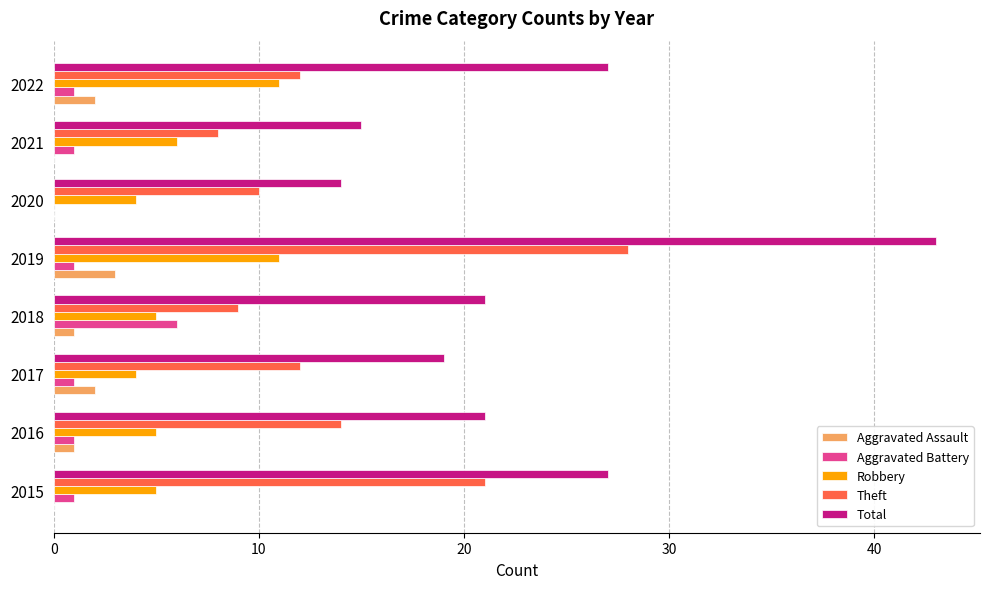

Which category has the highest value across all series?

2019